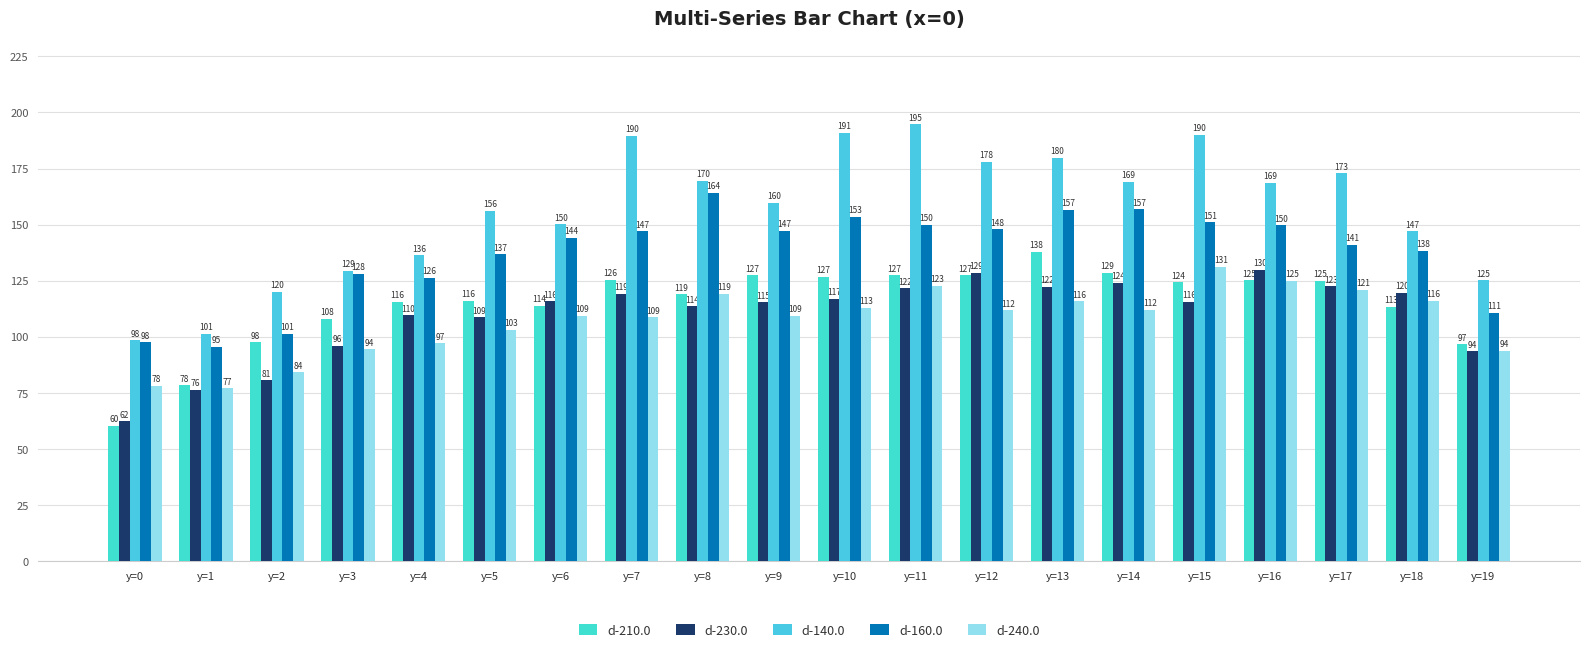

What is the minimum value for d-160.0?

95.5